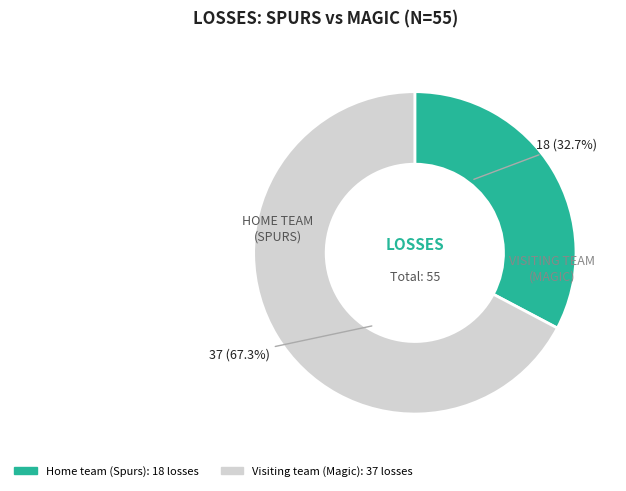

What percentage is NOT represented by Visiting team (Magic)?

32.7%